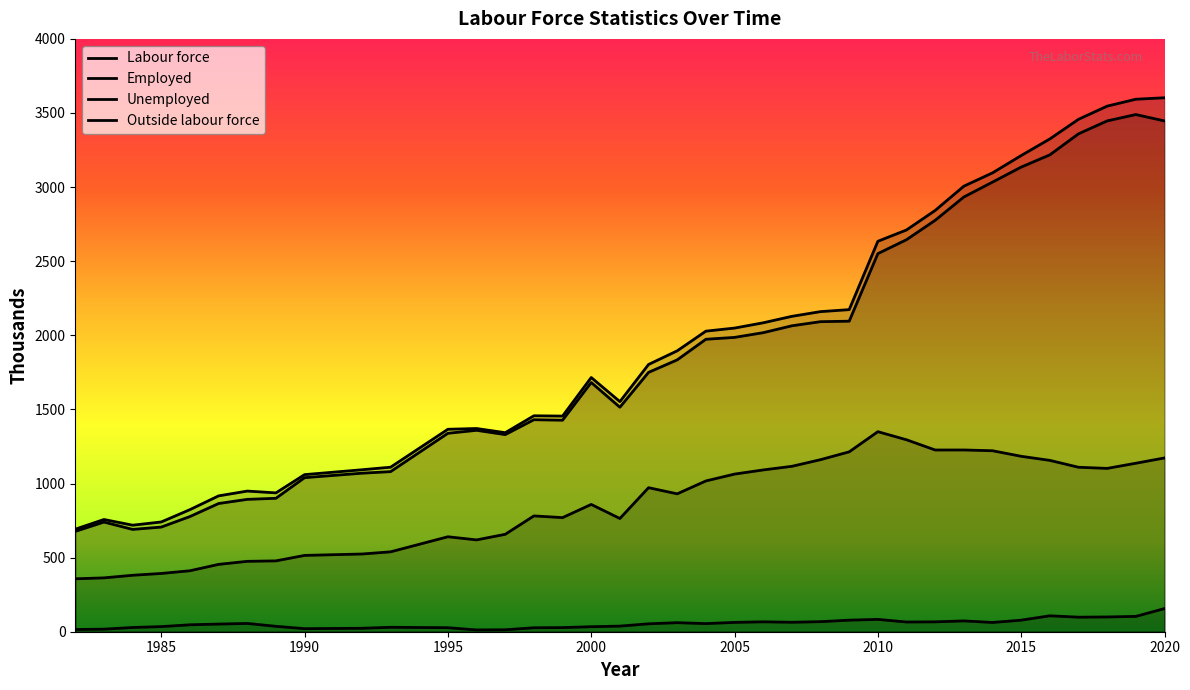

What is the sum of the Labour force values at 2011 and 1983?

3468.0